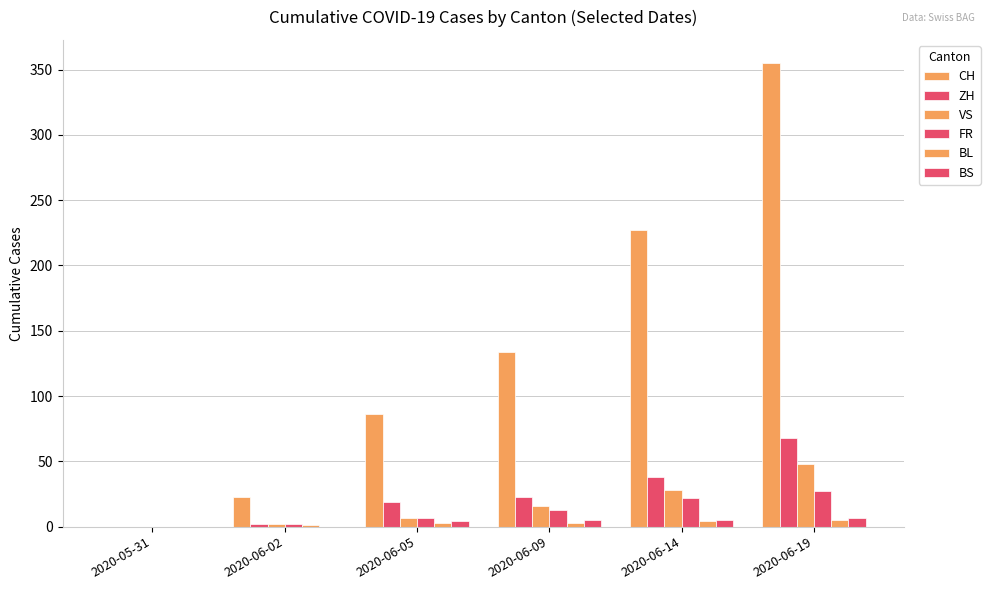

What is the sum of the ZH values at 2020-06-14 and 2020-06-02?

40